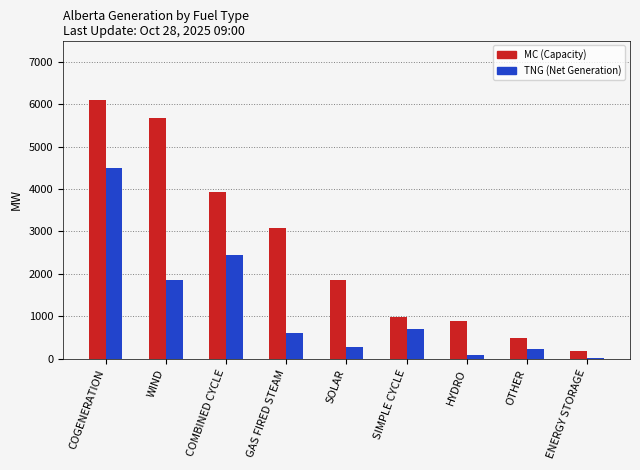

The TNG (Net Generation) series shows 691 at SIMPLE CYCLE. True or false?

True